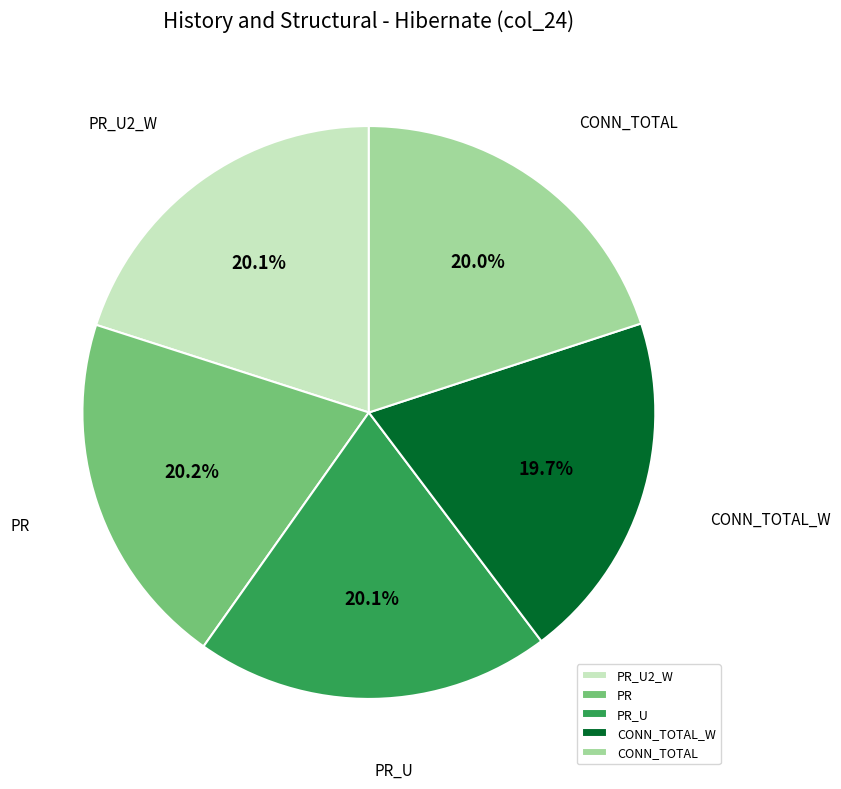

What portion of the pie excludes PR_U?

79.9%